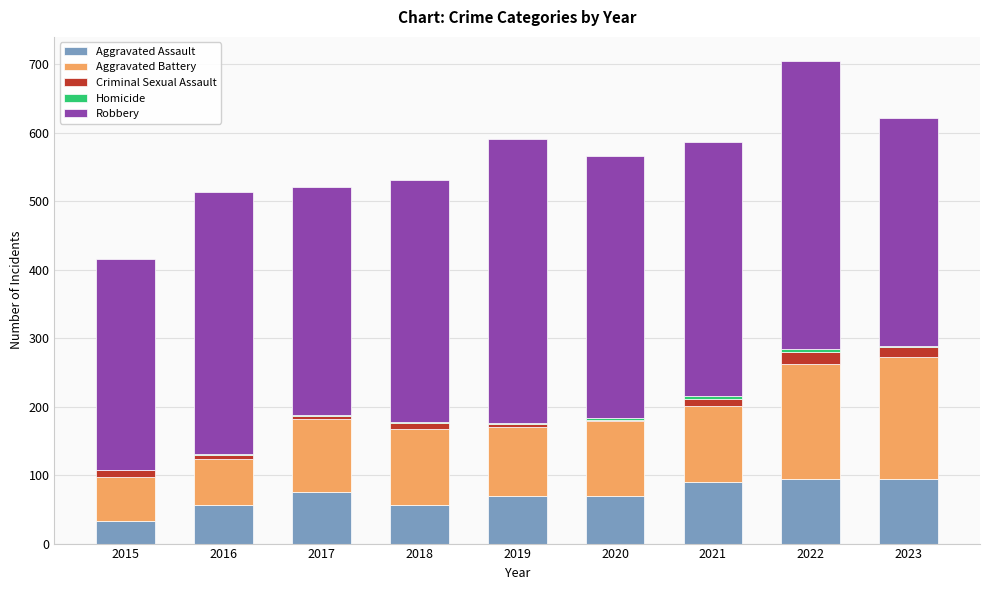

What is the maximum value for Aggravated Assault?

94